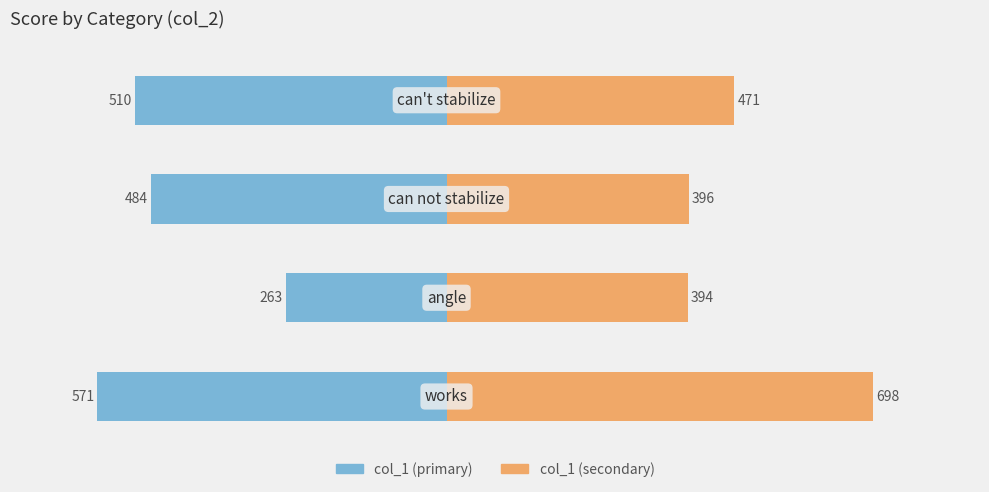

List the series in order of their overall mean, lowest first.

col_1 (primary), col_1 (secondary)